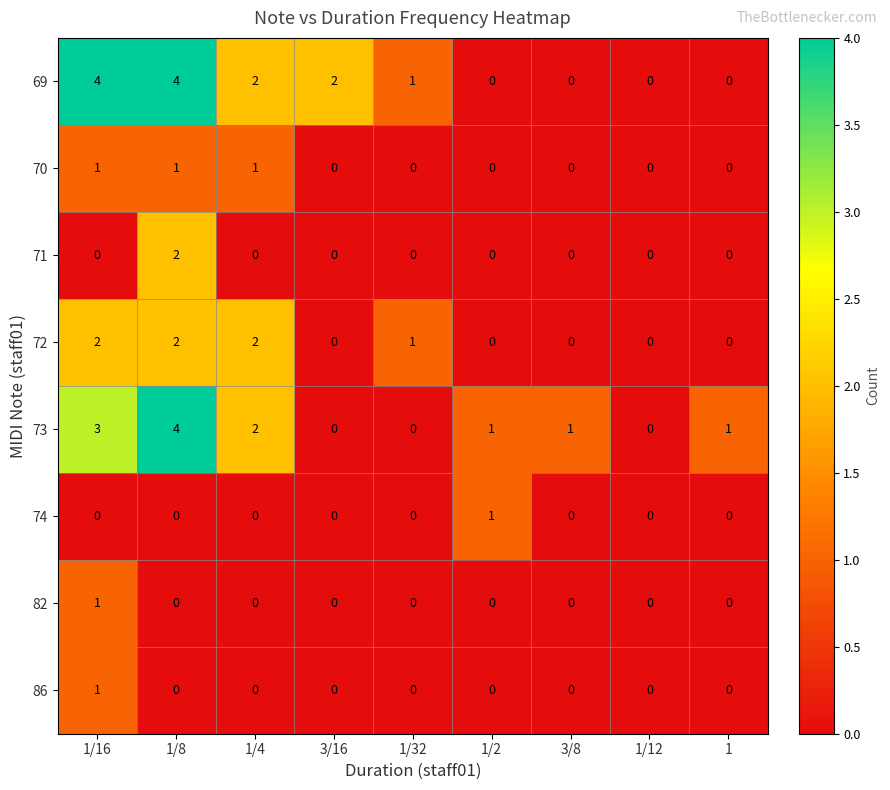

What is the sum of all 72 values?

7